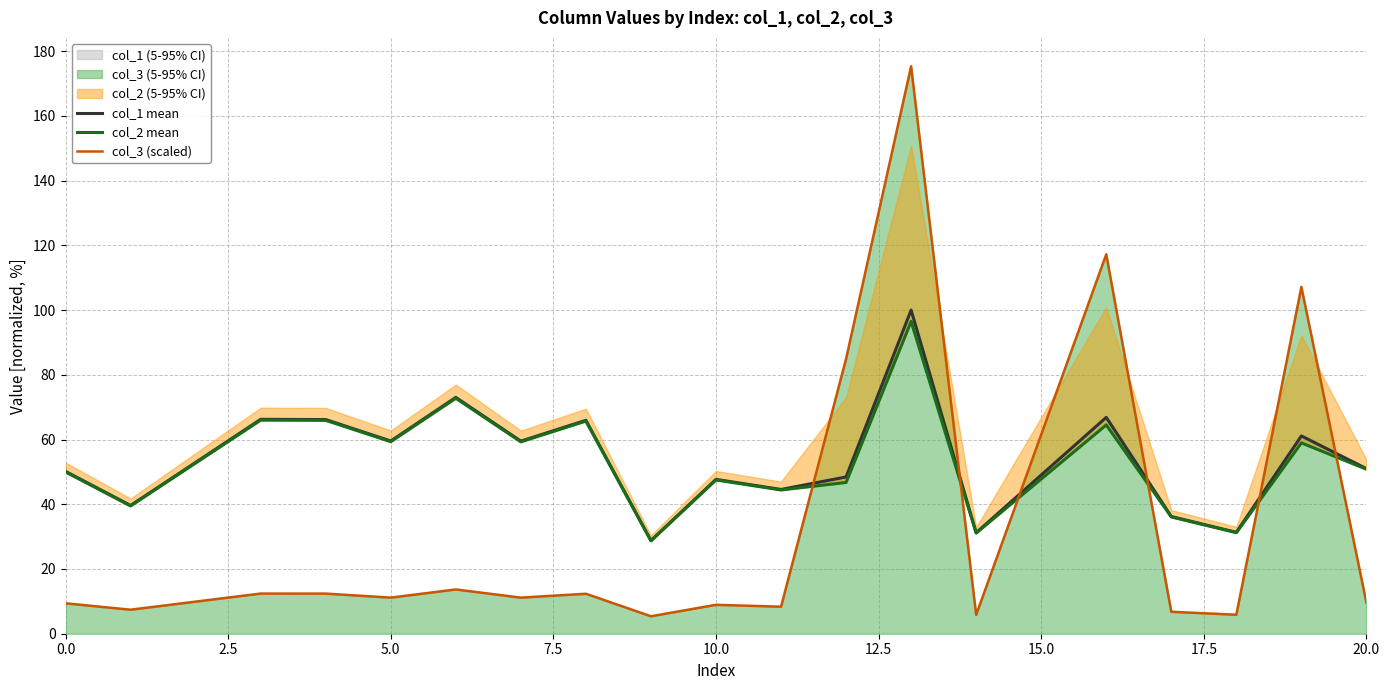

Which series has the largest total across all categories?

col_1 mean